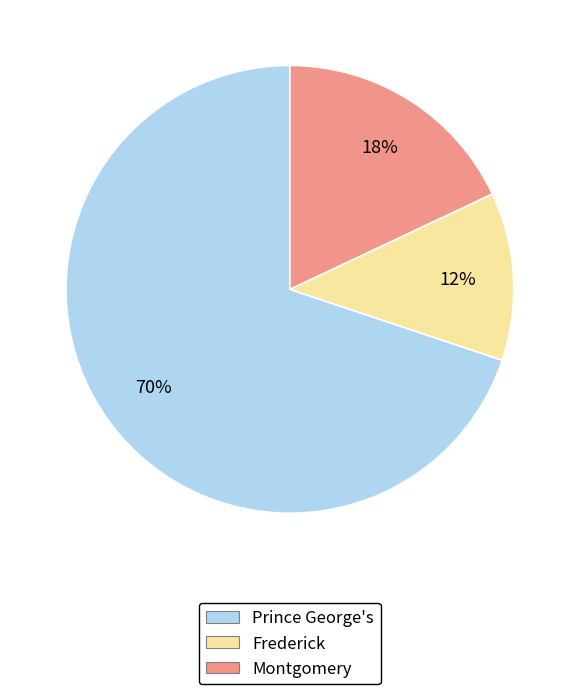

Count the number of slices in the pie.

3